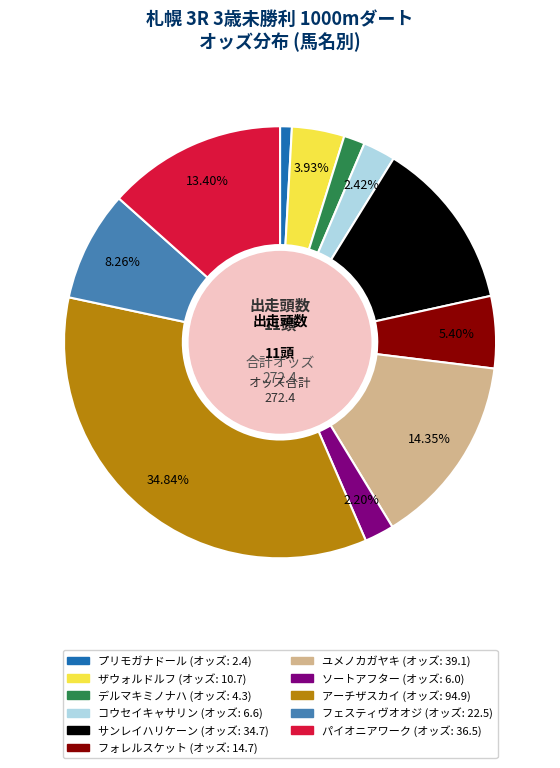

Combined, do デルマキミノナハ and フェスティヴオオジ account for over 50%?

No